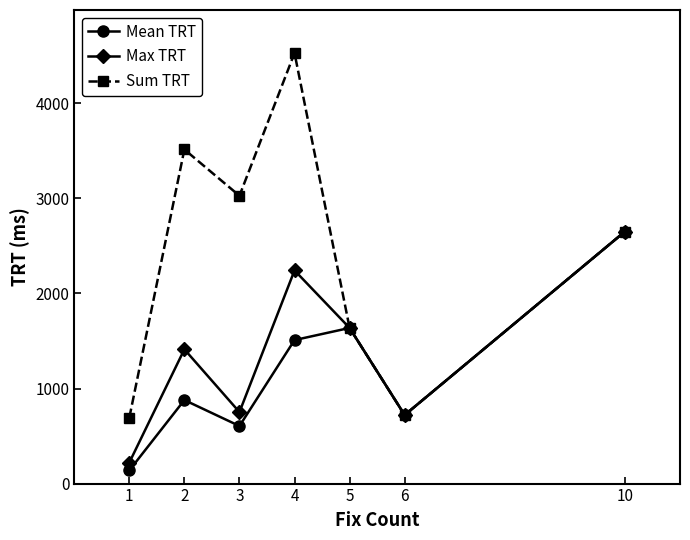

Rank the categories by Mean TRT value from highest to lowest.

10, 5, 4, 2, 6, 3, 1